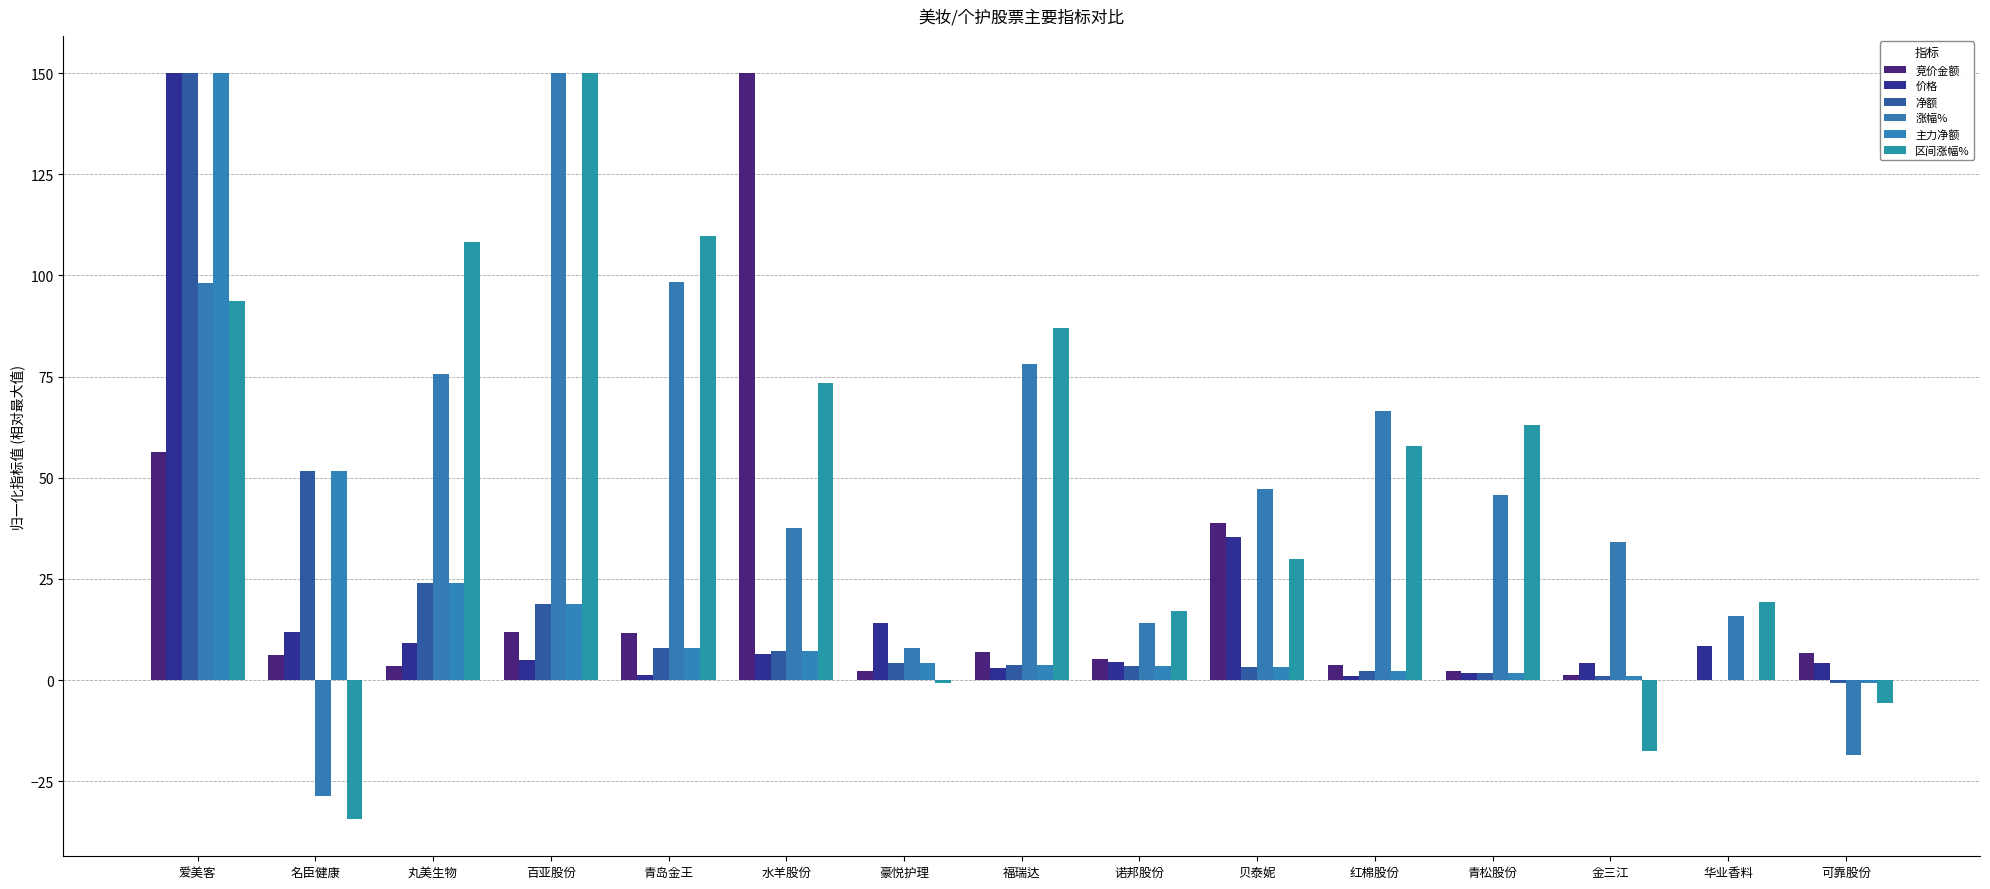

What is the sum of the 净额 values at 红棉股份 and 福瑞达?

6.0